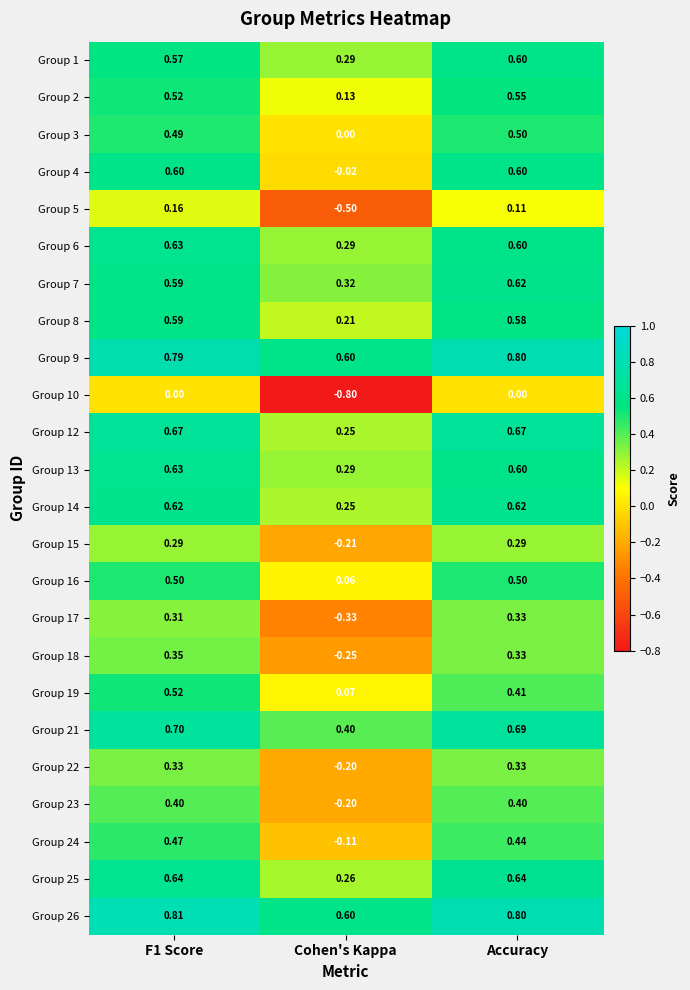

Which label corresponds to the smallest value in the chart?

Cohen's Kappa